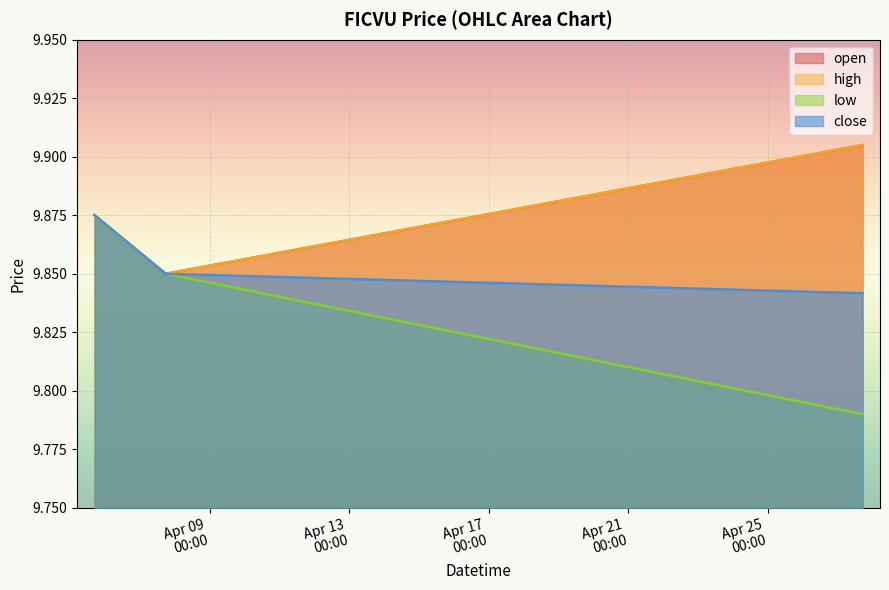

List the series in order of their peak value, lowest first.

low, close, open, high